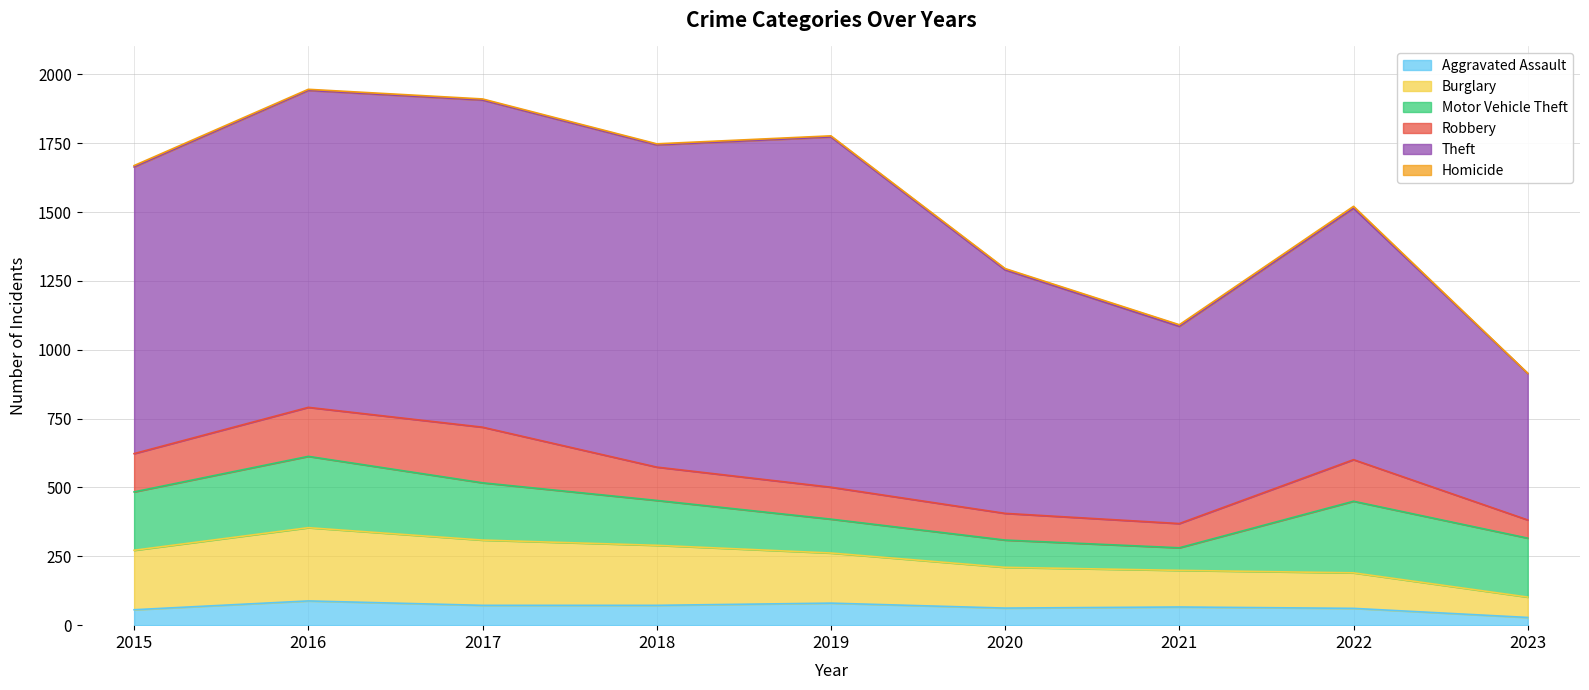

Is it true that Burglary equals 407 at 2016?

False